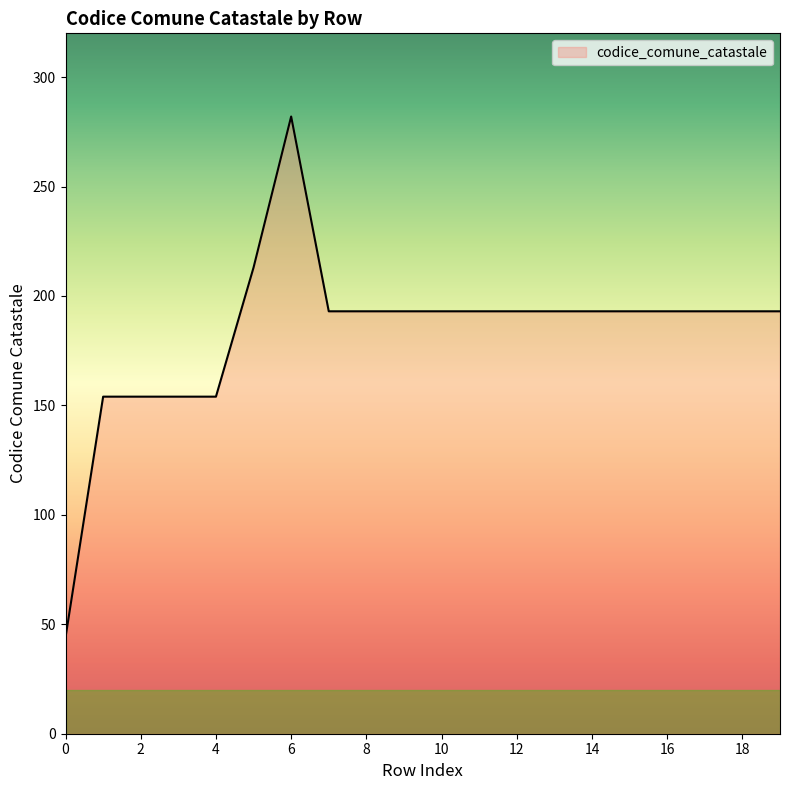

What is the difference between the maximum and minimum values?

238